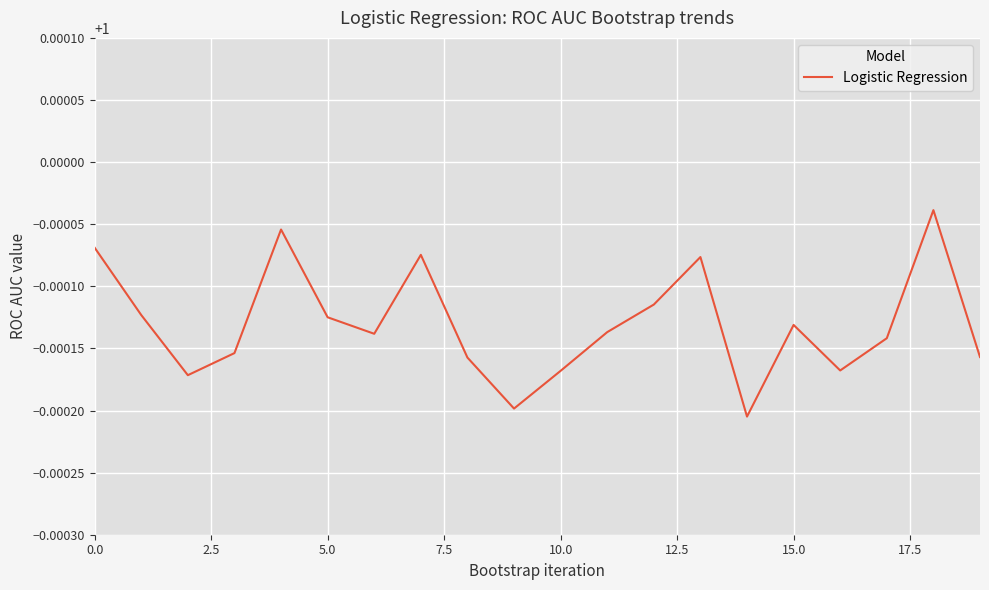

Does the chart display data point markers on the line(s)?

No